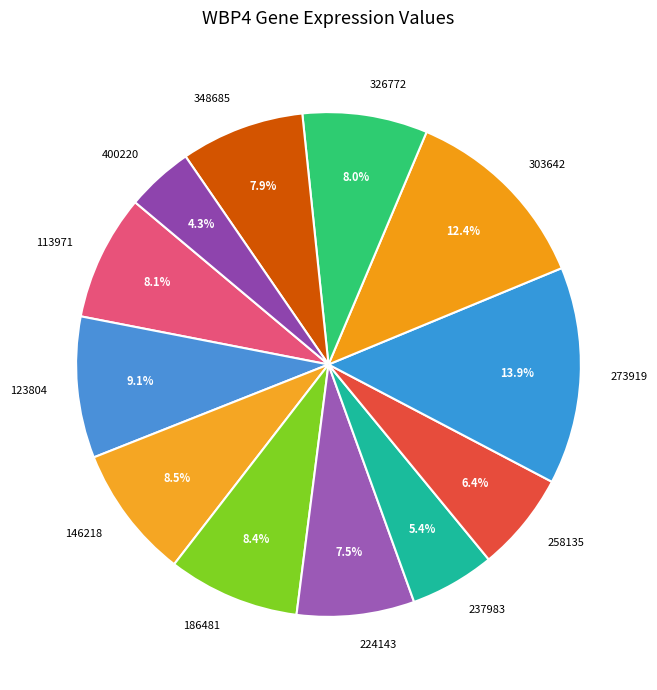

Combined, do 273919 and 113971 account for over 50%?

No